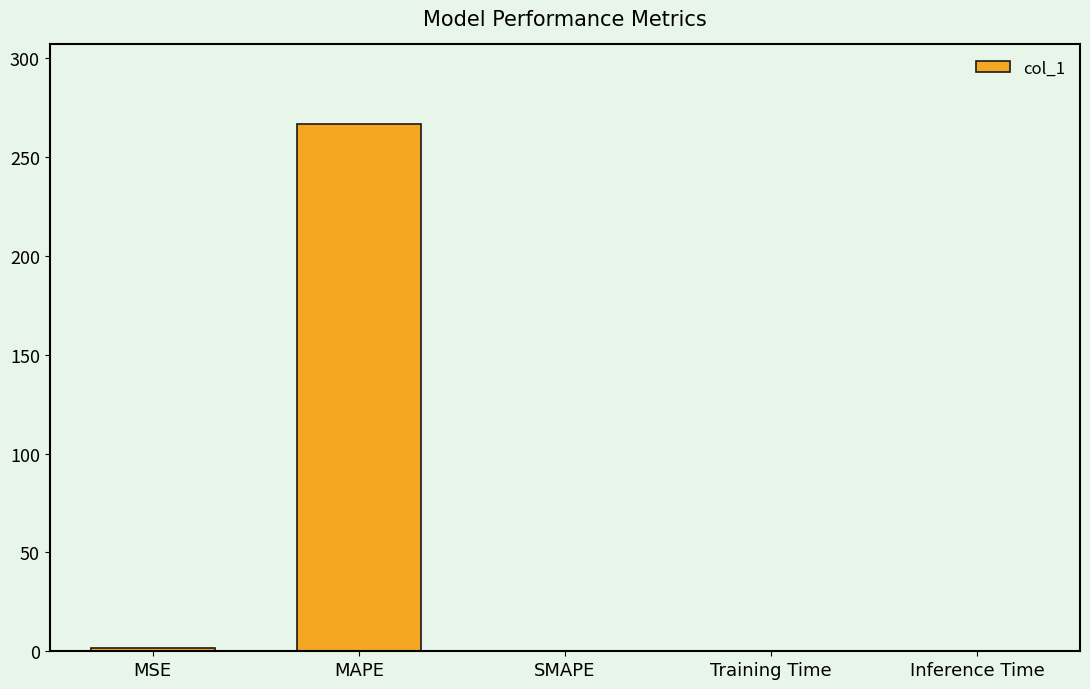

What is the sum of the values at MAPE and SMAPE?

267.0